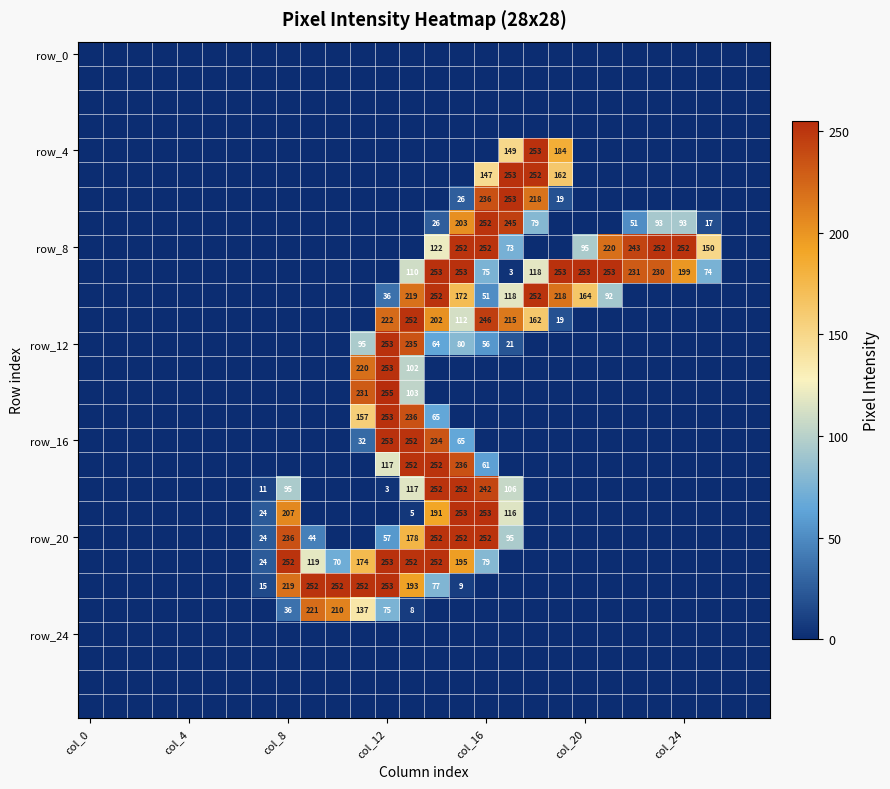

What is the maximum value shown in the chart?

255